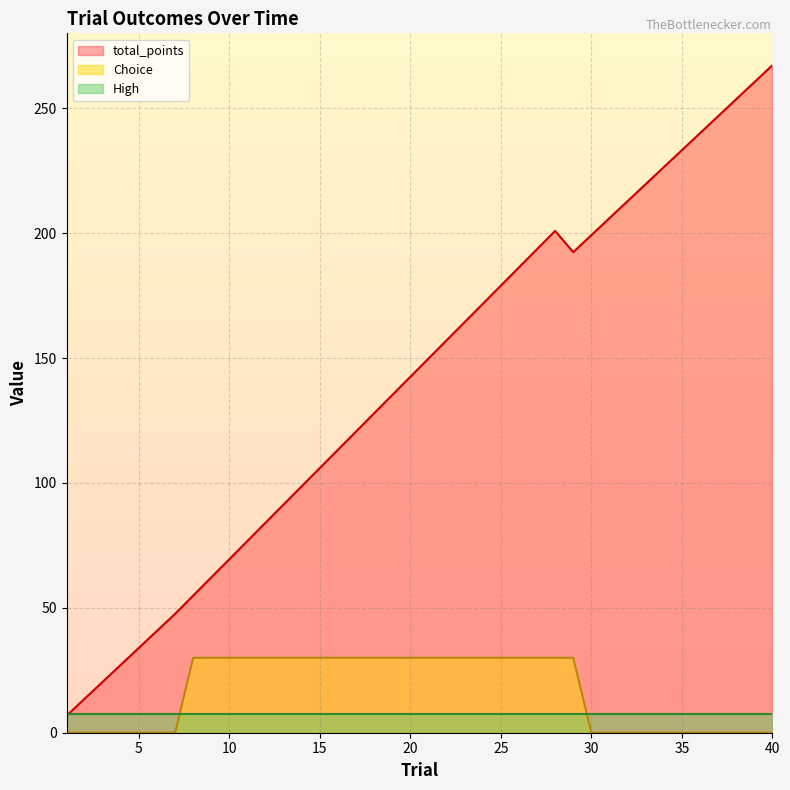

What is the spread (max minus min) of values at 40?

267.2